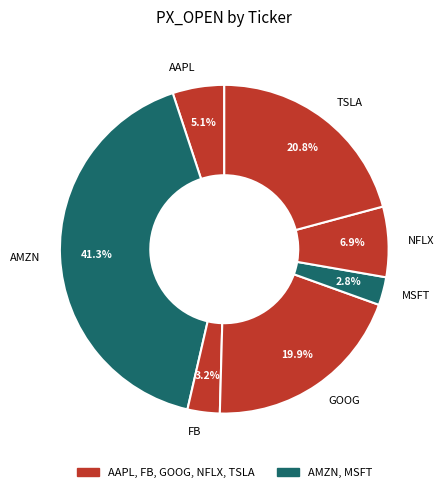

What percentage do MSFT and GOOG together represent?

22.7%